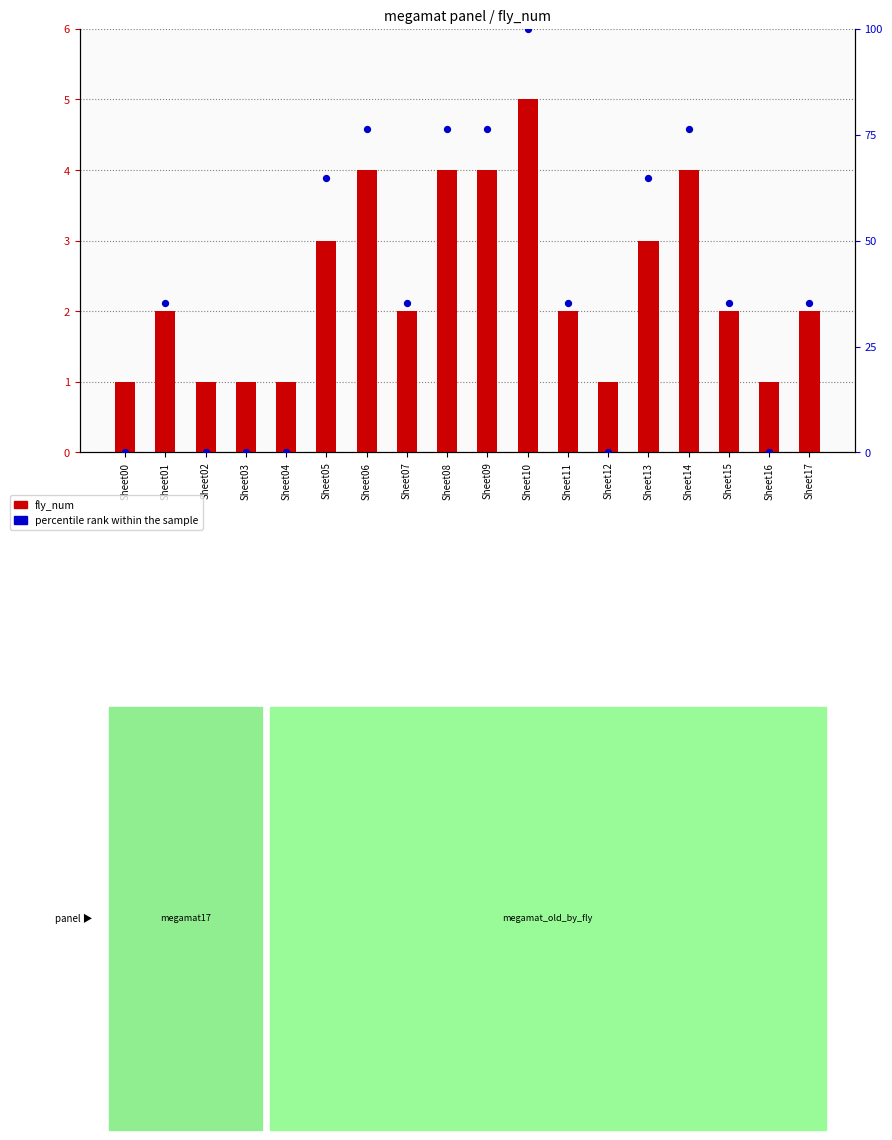

Which series has the largest Y range (max minus min)?

percentile rank within the sample